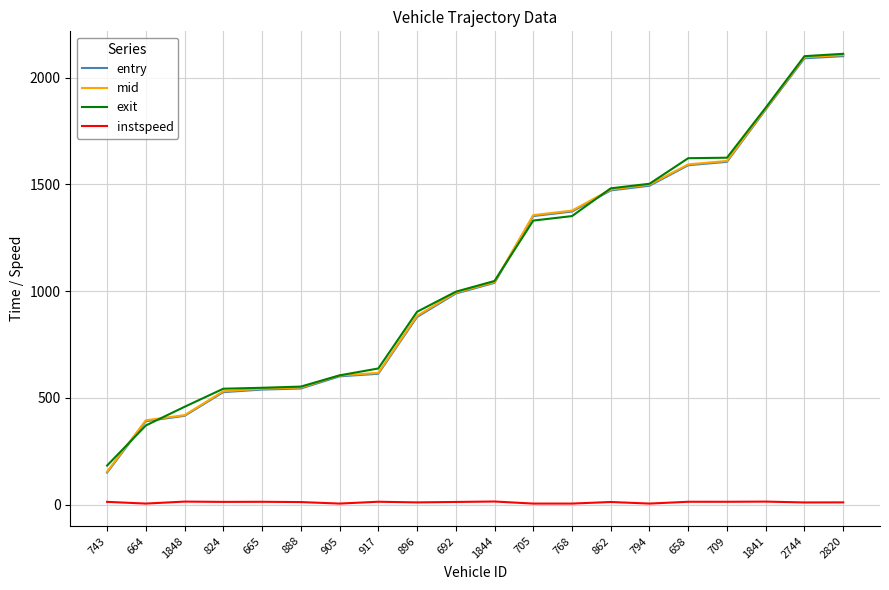

The mid series shows 318.4 at 692. True or false?

False